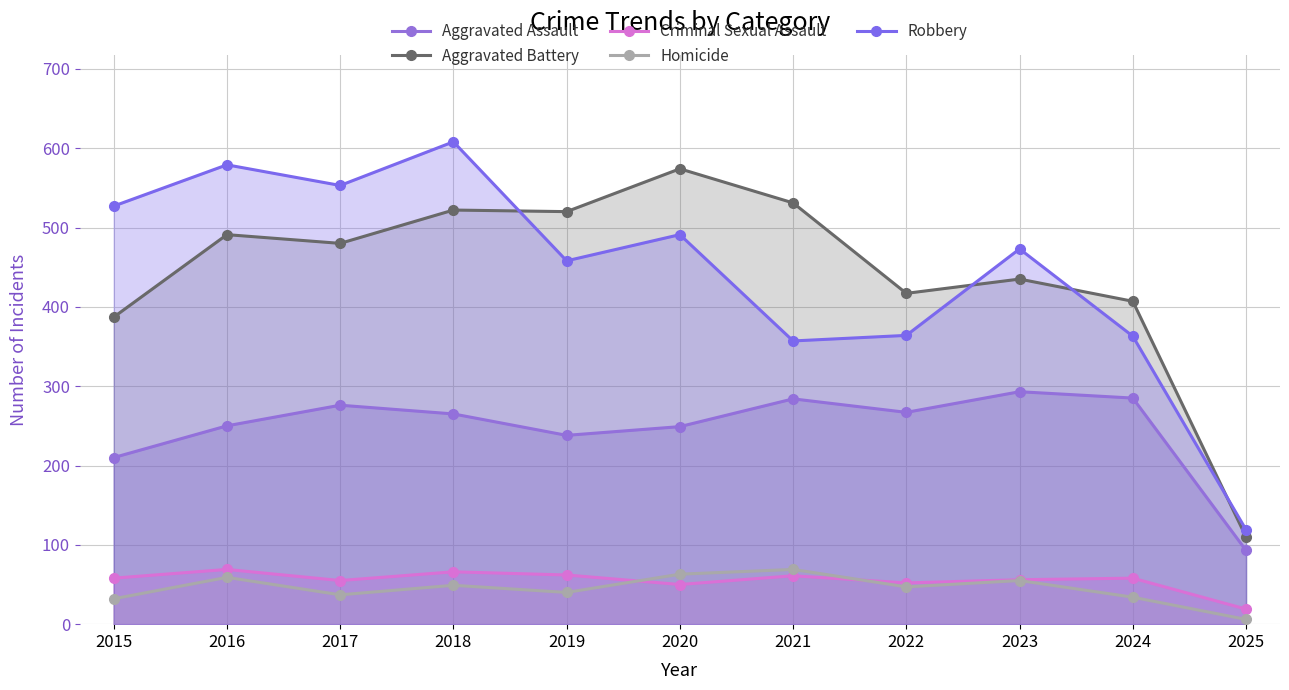

Is it true that Homicide equals 14 at 2024?

False